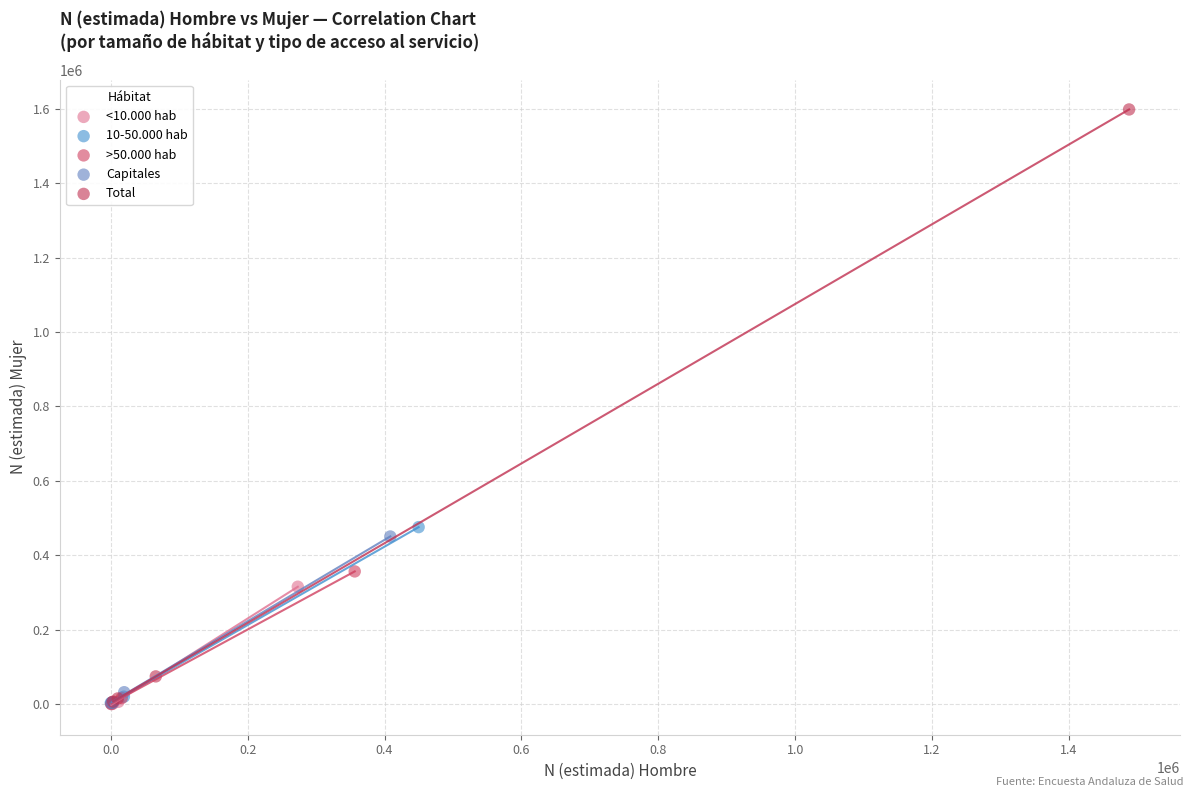

What are all the series names shown in the legend?

<10.000 hab, 10-50.000 hab, >50.000 hab, Capitales, Total